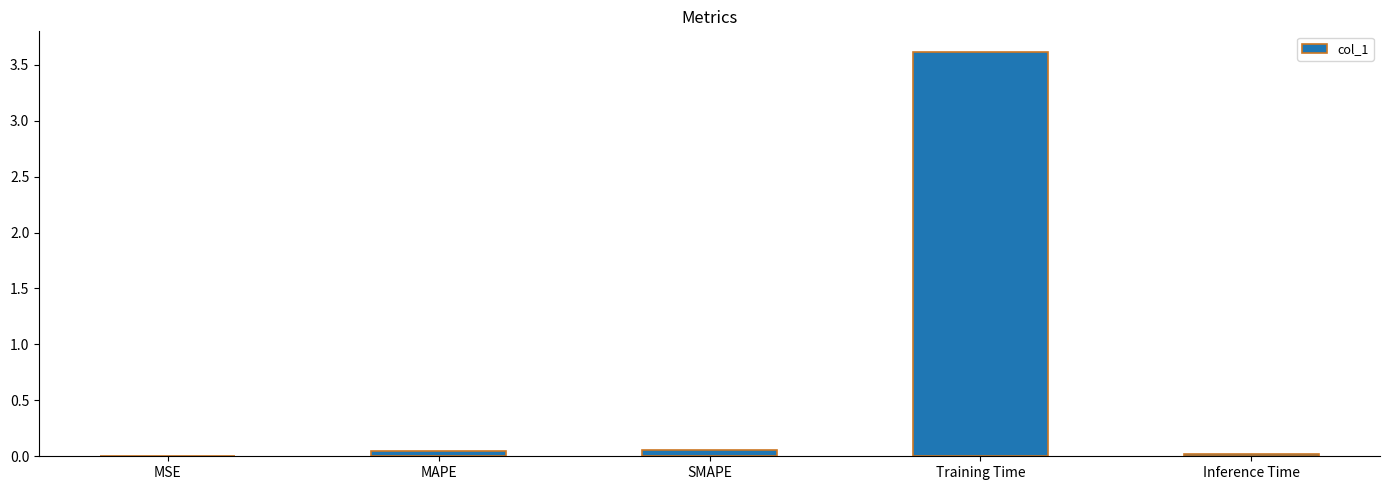

The value at MSE is 0.0. True or false?

True